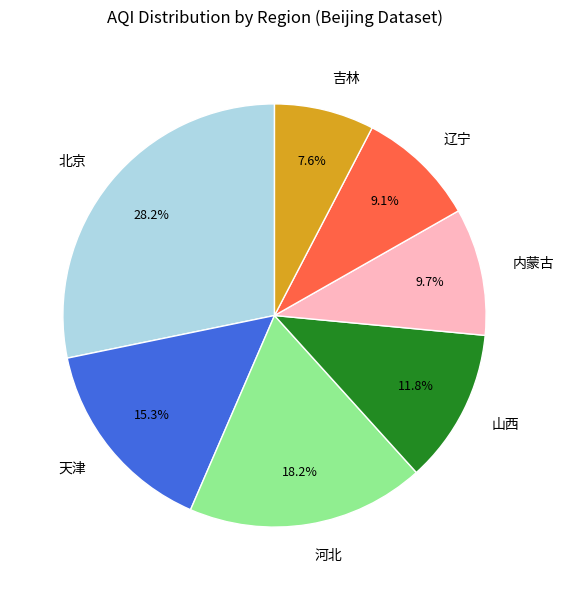

True or false: 河北 accounts for 18% of the total.

True